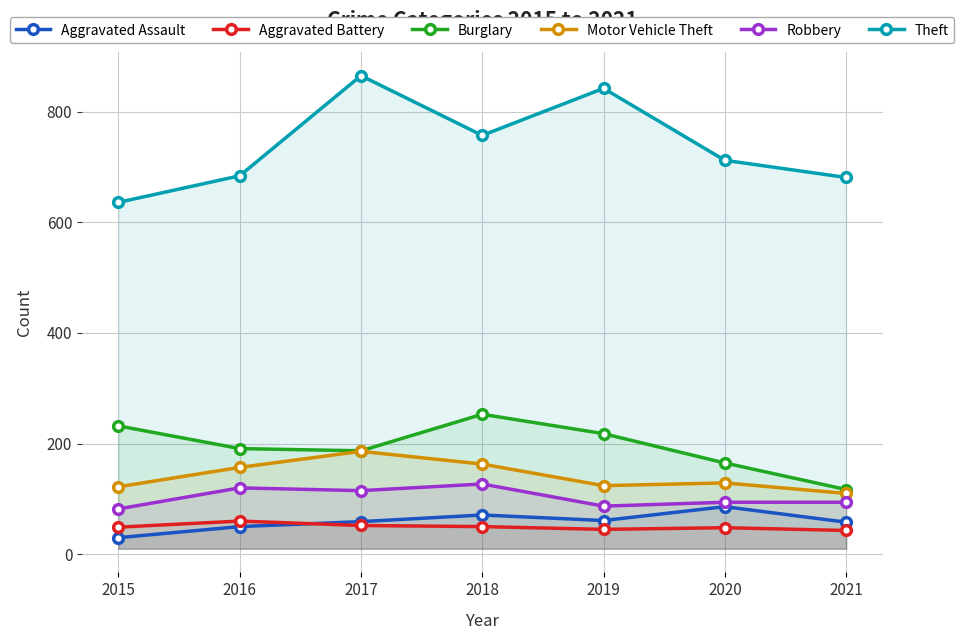

True or false: Burglary and Theft cross at least once.

False